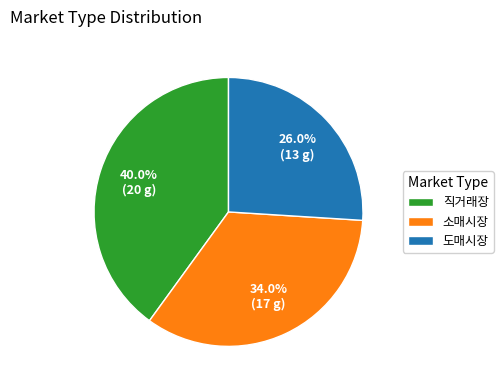

Between 도매시장 and 직거래장, which is larger?

직거래장